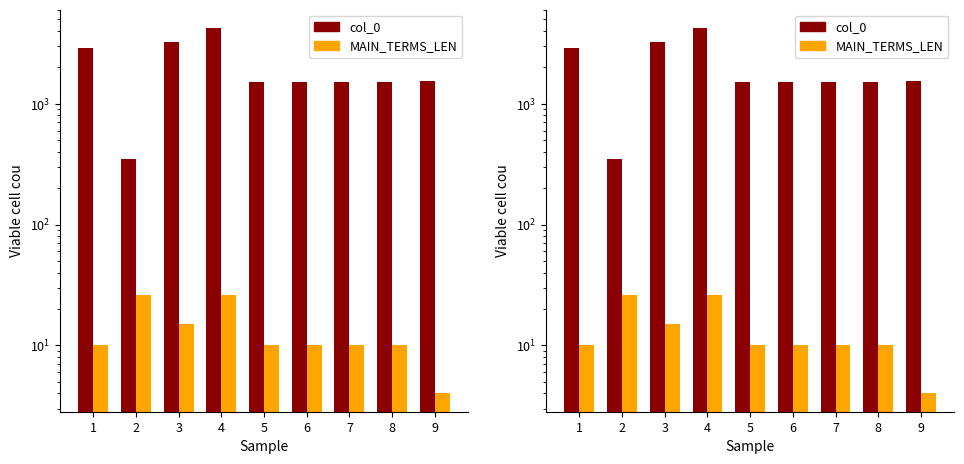

Is the value of MAIN_TERMS_LEN at 4 greater than the value of col_0 at 4?

No